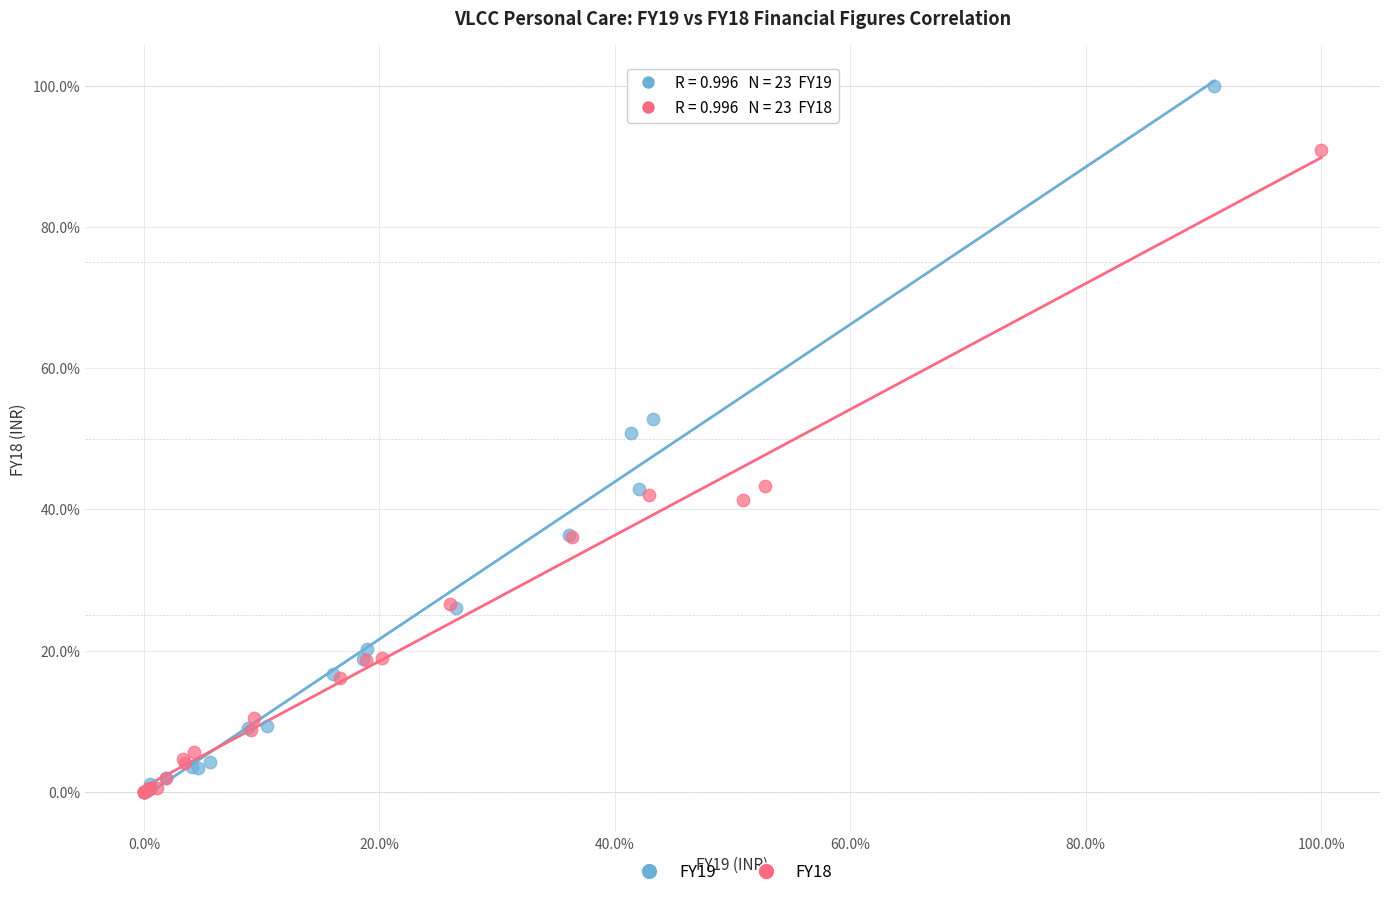

Which series reaches the maximum Y coordinate?

FY19